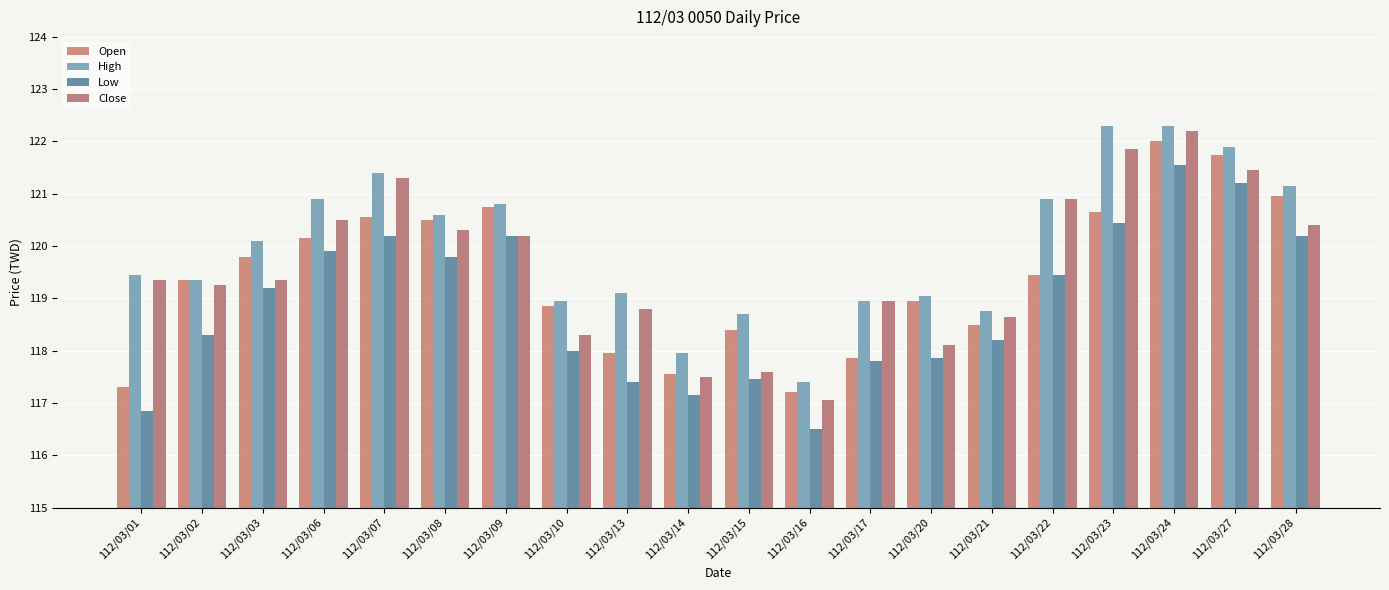

How many bars are there in total?

80